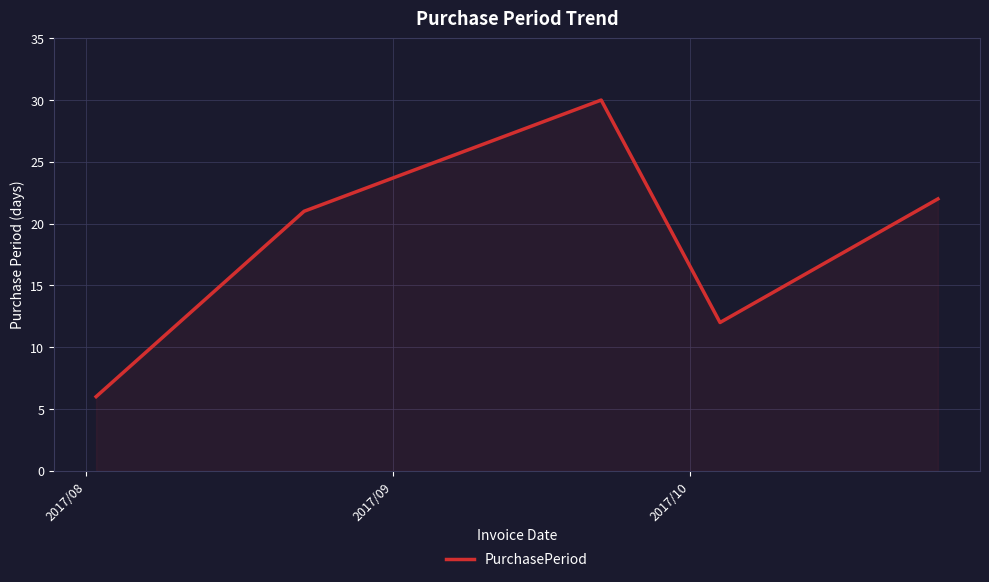

What is the smallest value displayed?

6